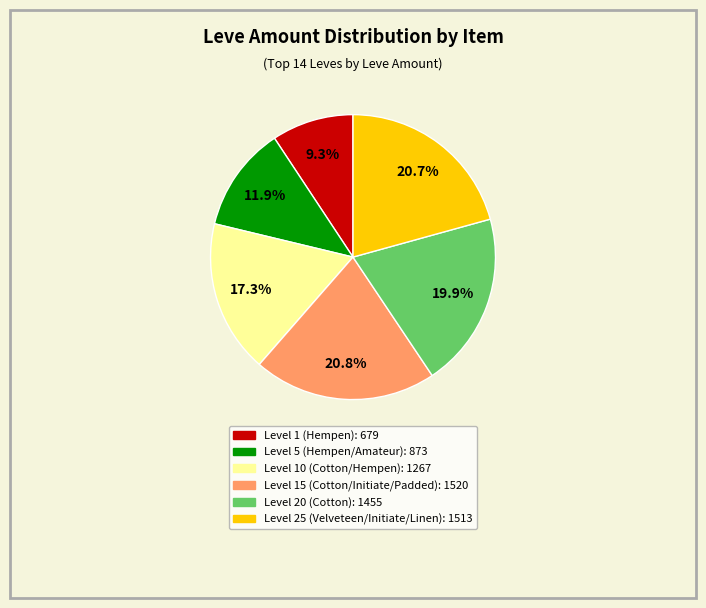

Is there any slice that represents more than half of the pie?

No